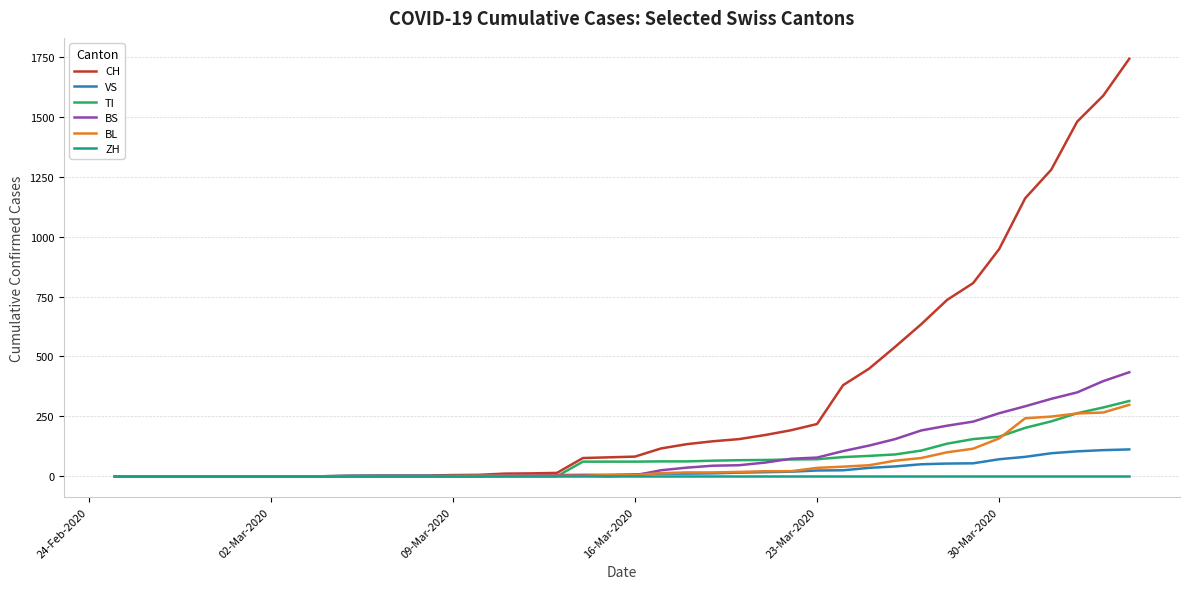

Which series has the largest range (max minus min)?

CH